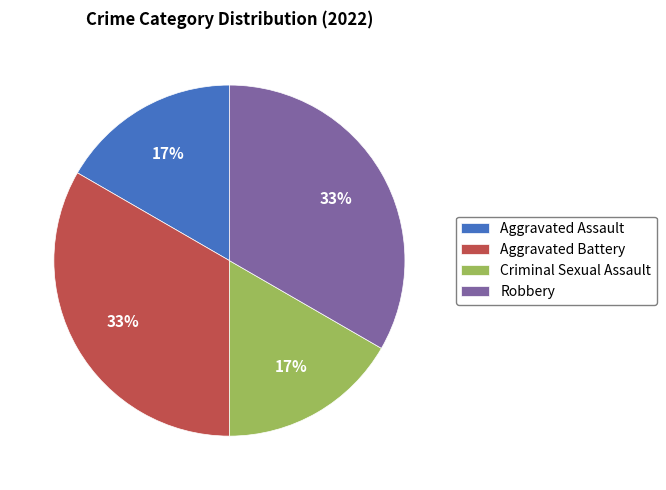

To the nearest percent, what portion does Aggravated Assault represent?

17%